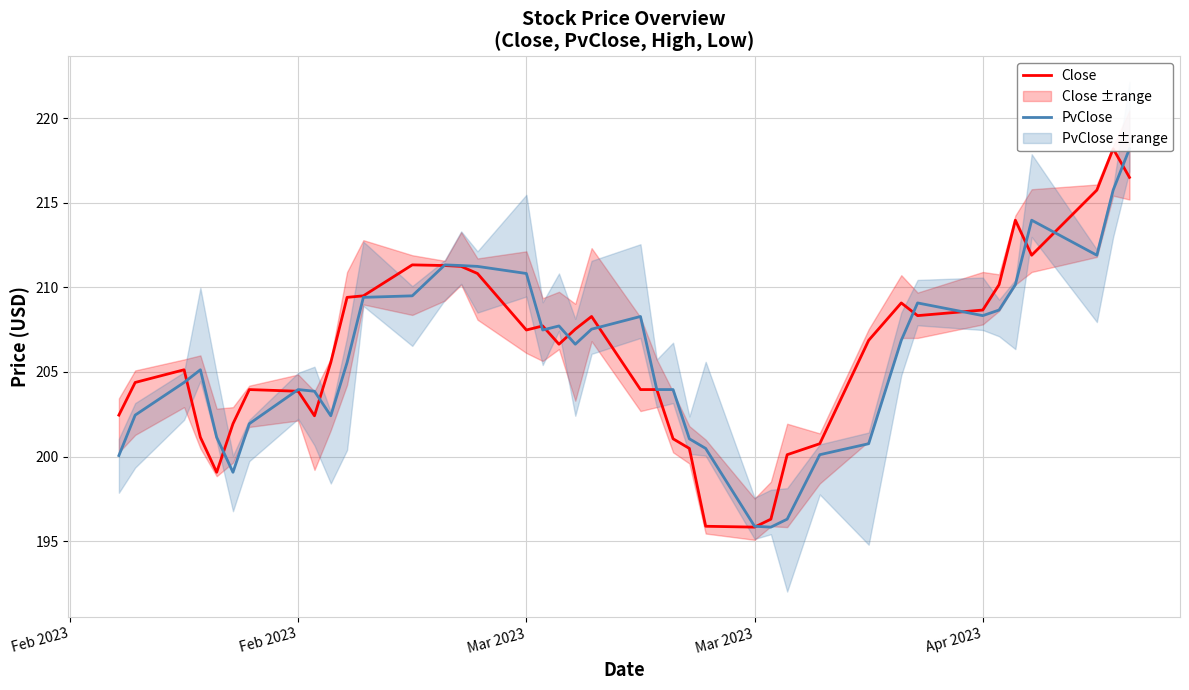

True or false: Close and PvClose intersect in this chart.

True